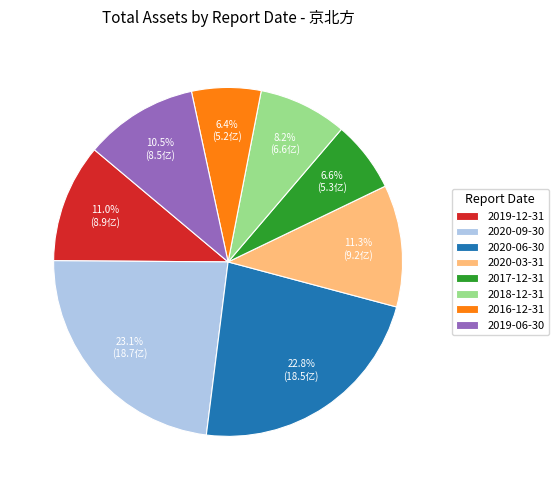

Is 2020-06-30 the majority of the pie?

No